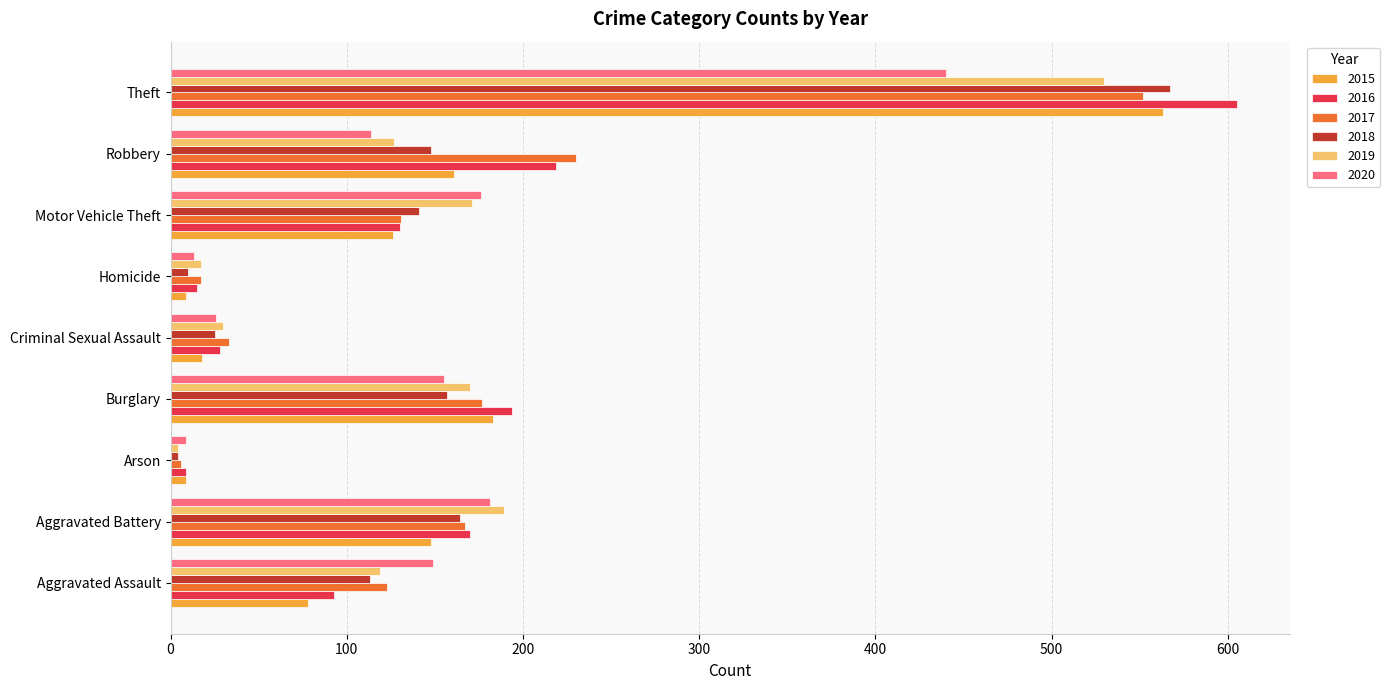

At which label is 2016 closest to 307?

Robbery